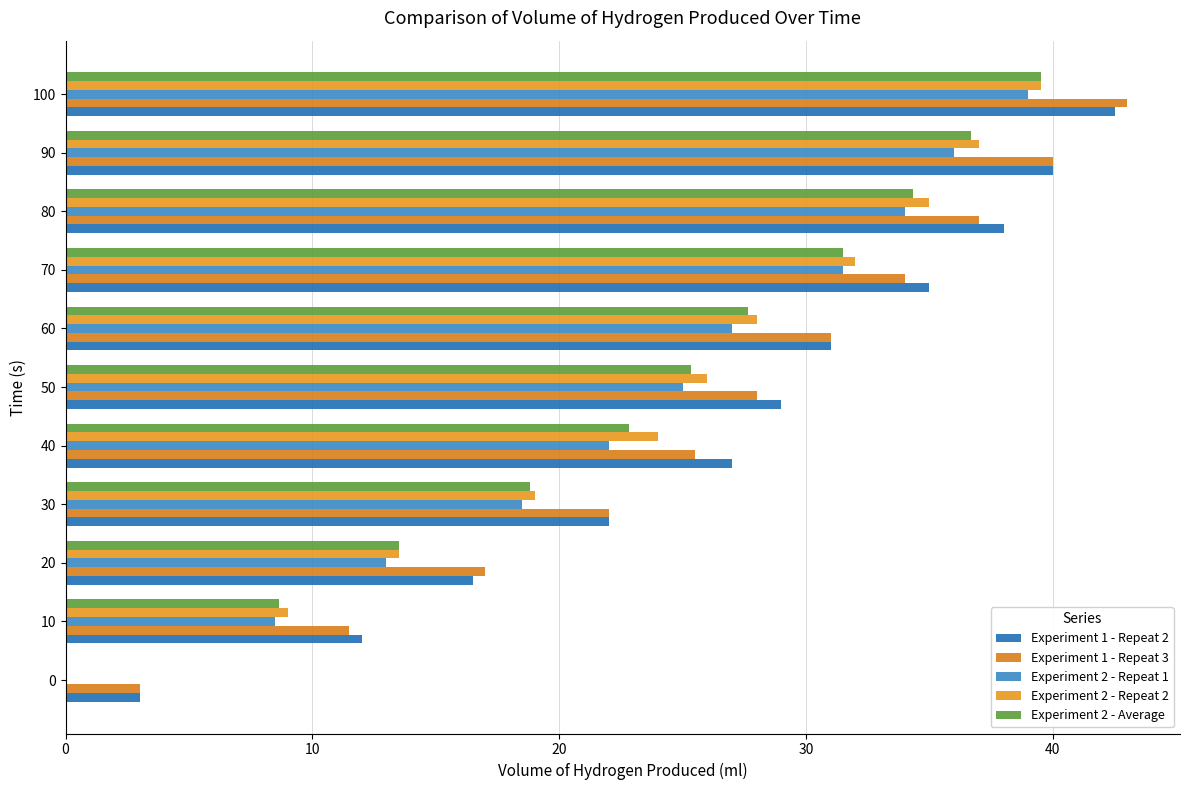

At which category is the sum across all series the highest?

100